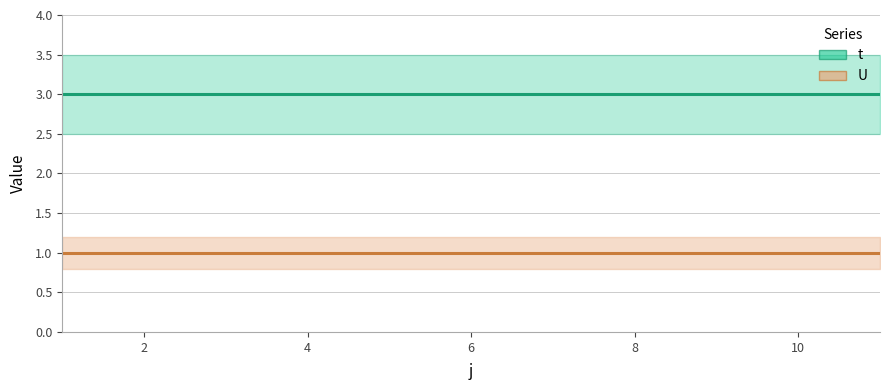

Which series changed the most between 10 and 10?

t